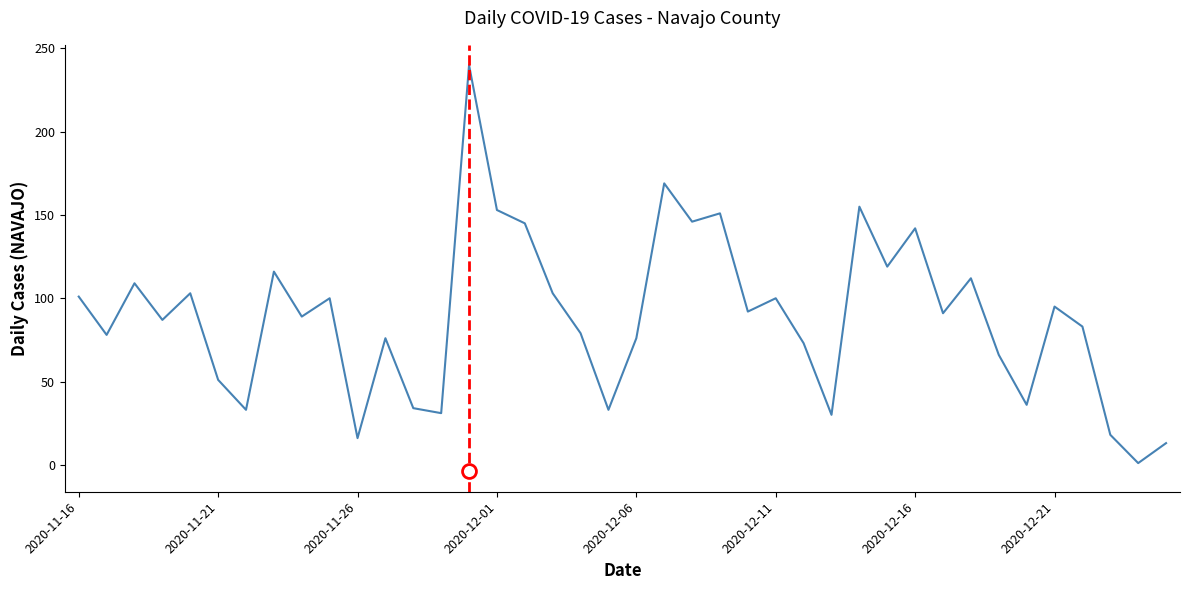

What is the maximum value shown in the chart?

240